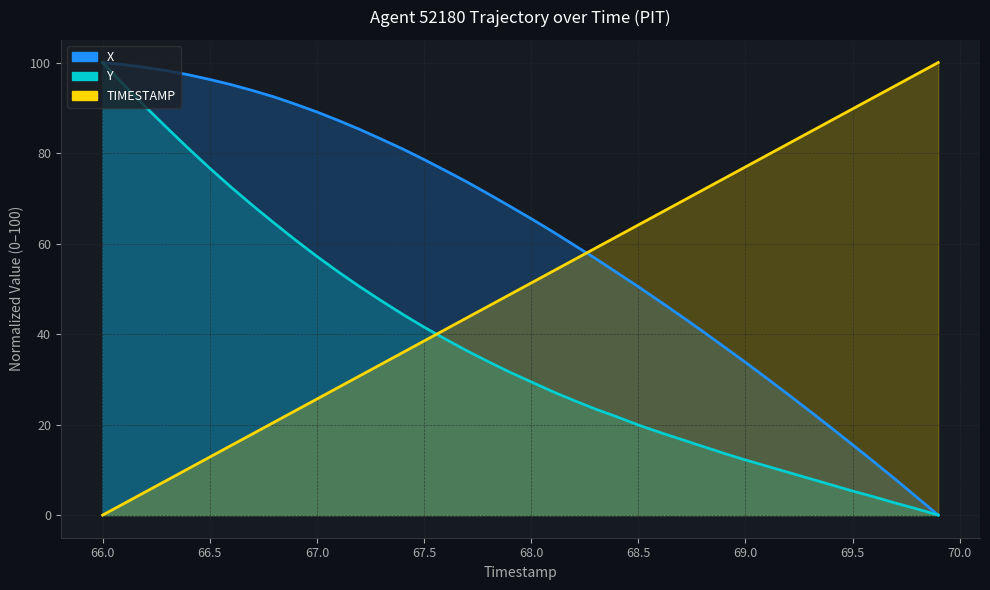

Does the chart display data point markers on the line(s)?

No